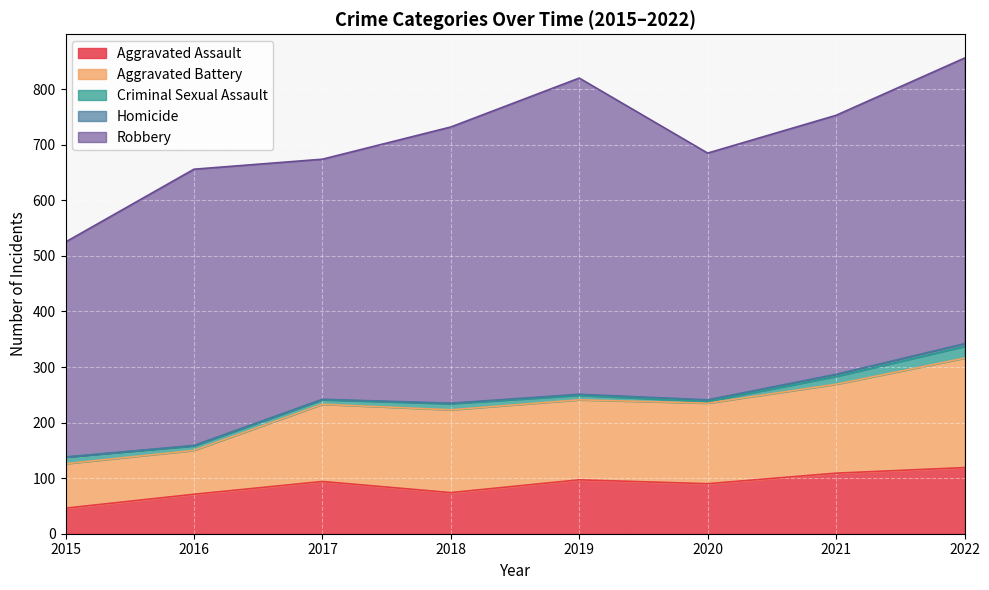

True or false: Criminal Sexual Assault and Aggravated Battery intersect in this chart.

False